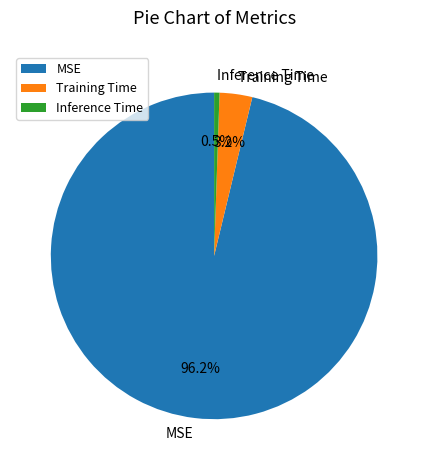

Does any single category account for the majority?

Yes